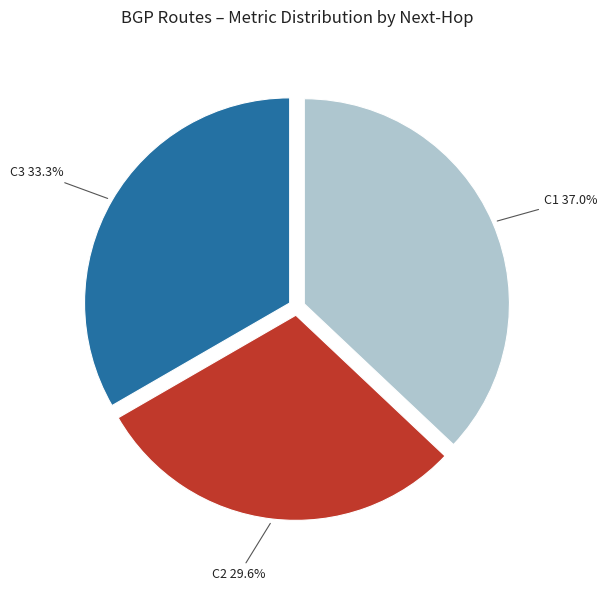

Is there a majority slice in this chart?

No